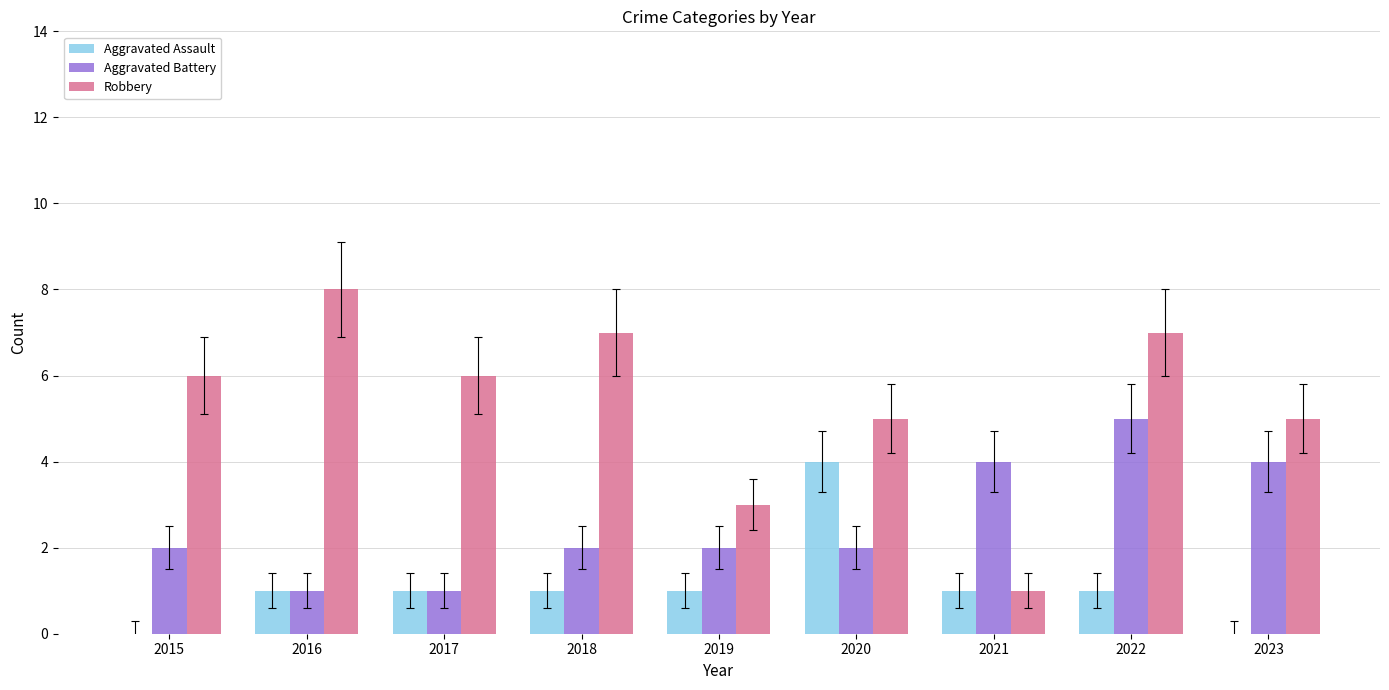

Which series changed the most between 2017 and 2020?

Aggravated Assault